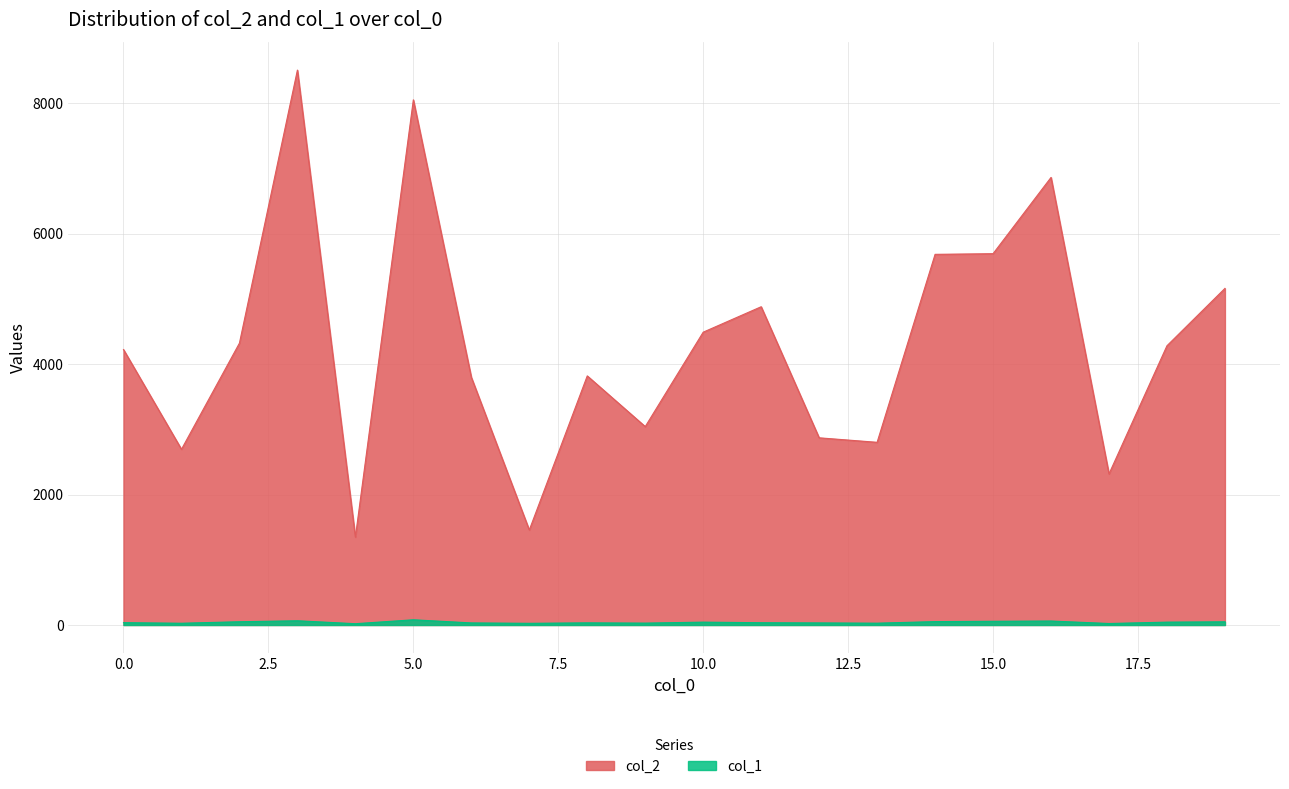

What is the sum of the col_1 values at 10 and 8?

77